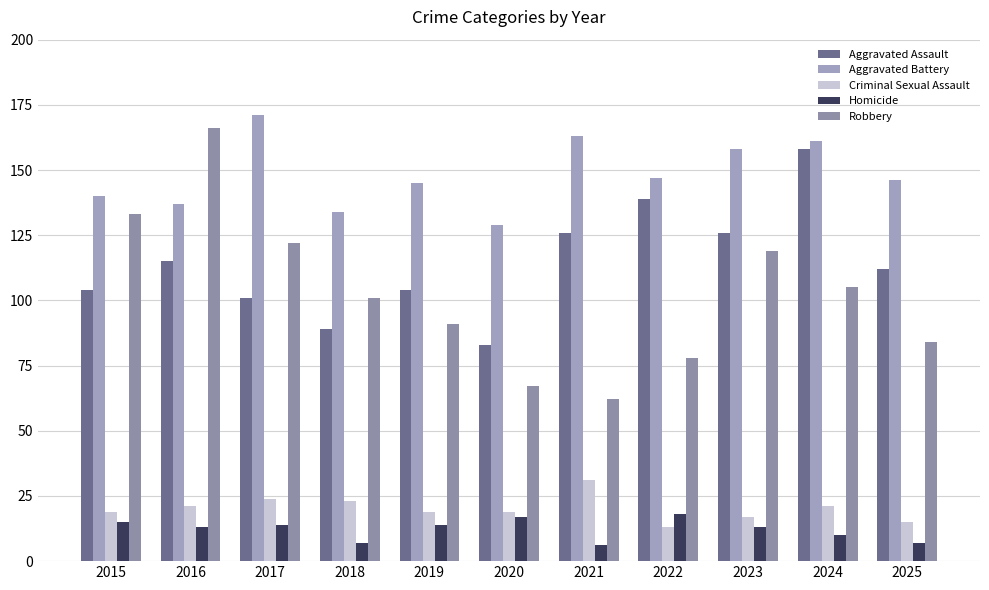

True or false: Aggravated Battery has a value of 222 at 2020.

False